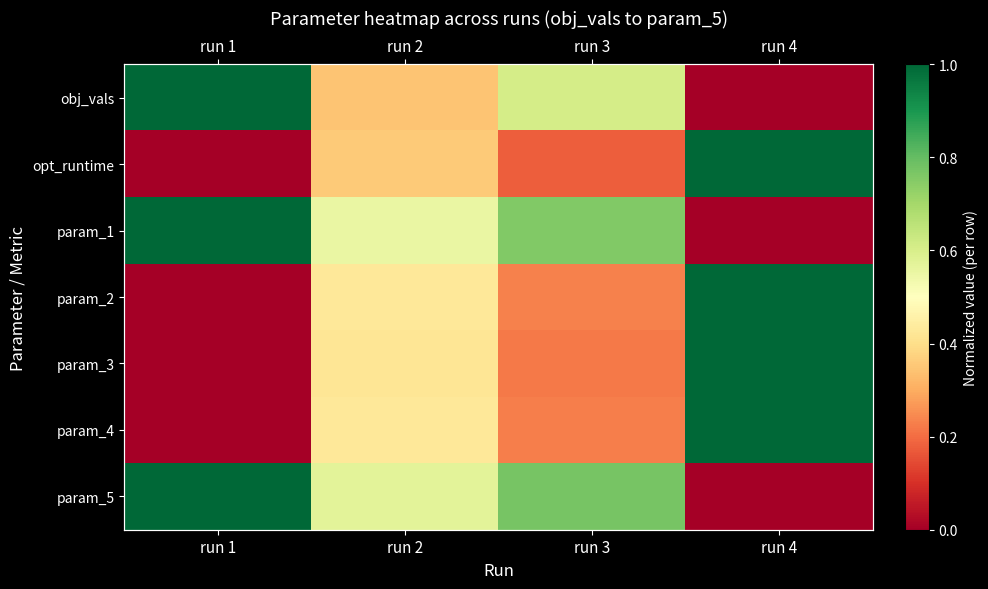

What value does the param_5 series have at run 1?

1.0